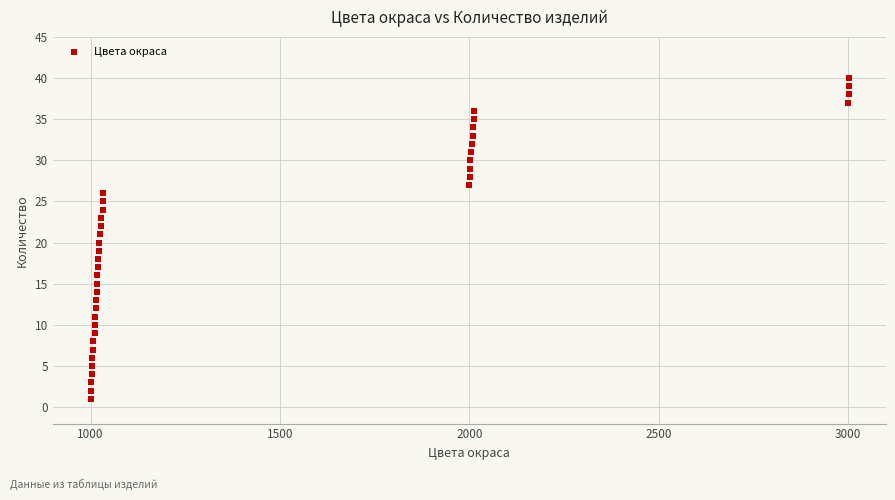

What is the range of Y values (max minus min)?

39